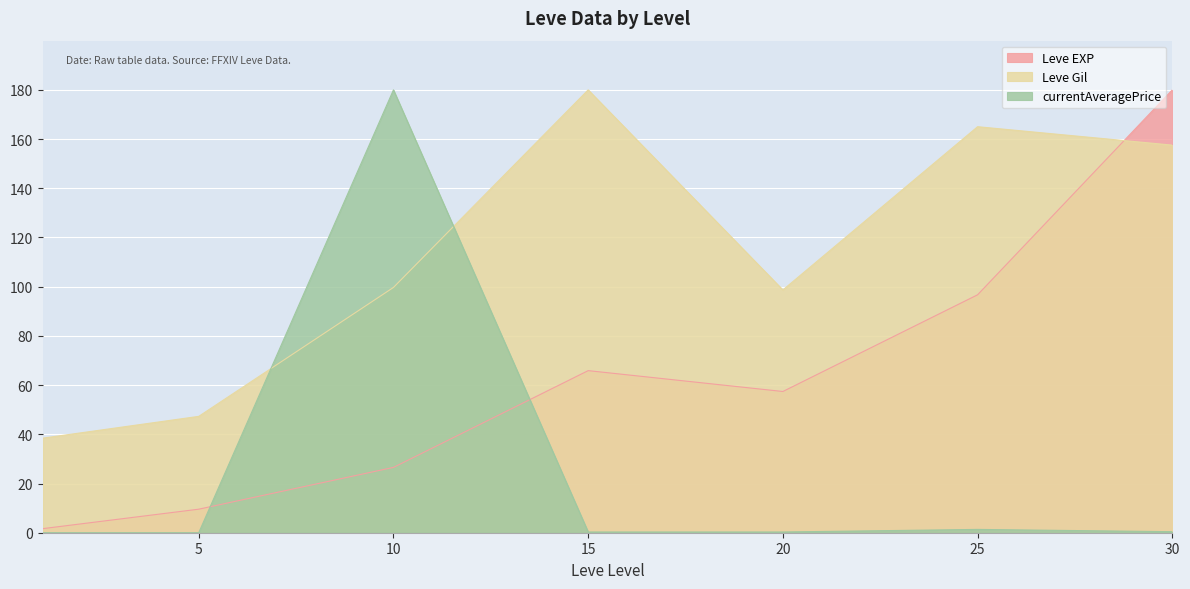

Where is Leve Gil nearest to the value 109?

10